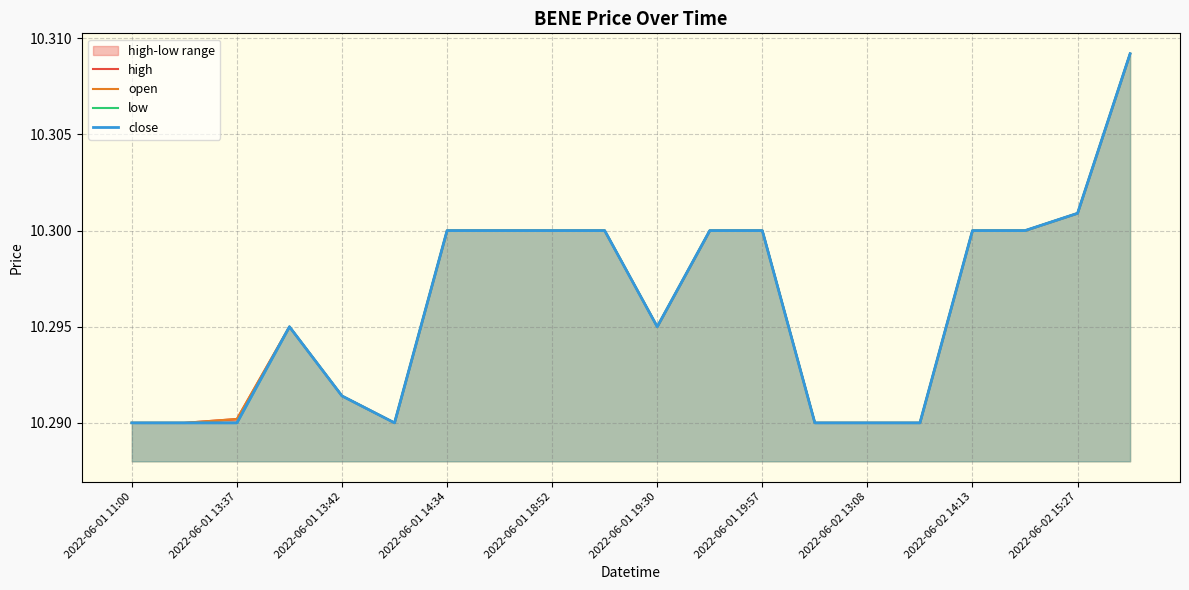

What position from the left is 2022-06-02 13:08?

8